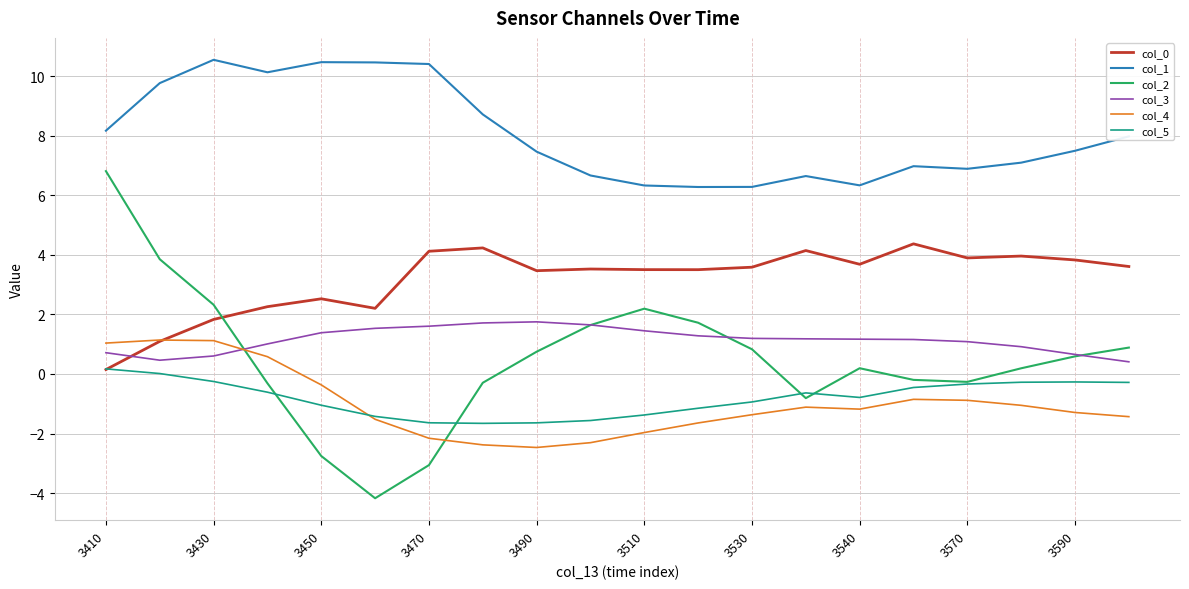

Which series has the largest total across all categories?

col_1